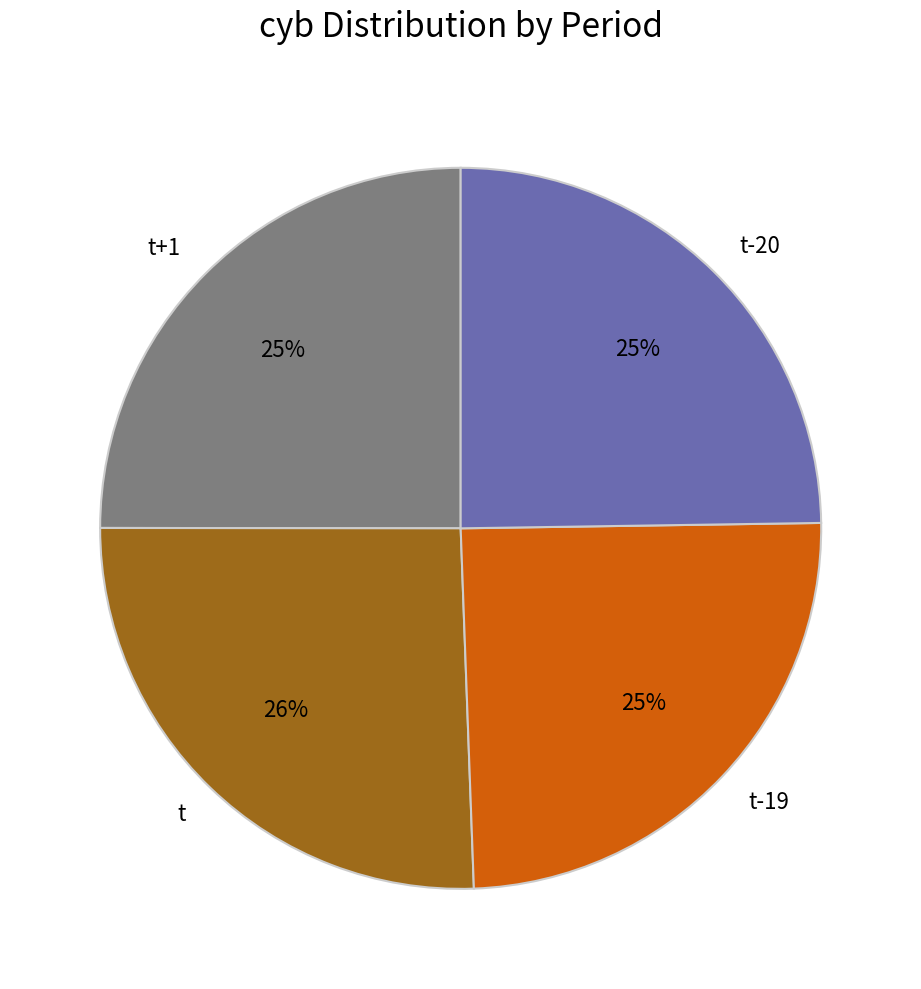

Does any single category account for the majority?

No